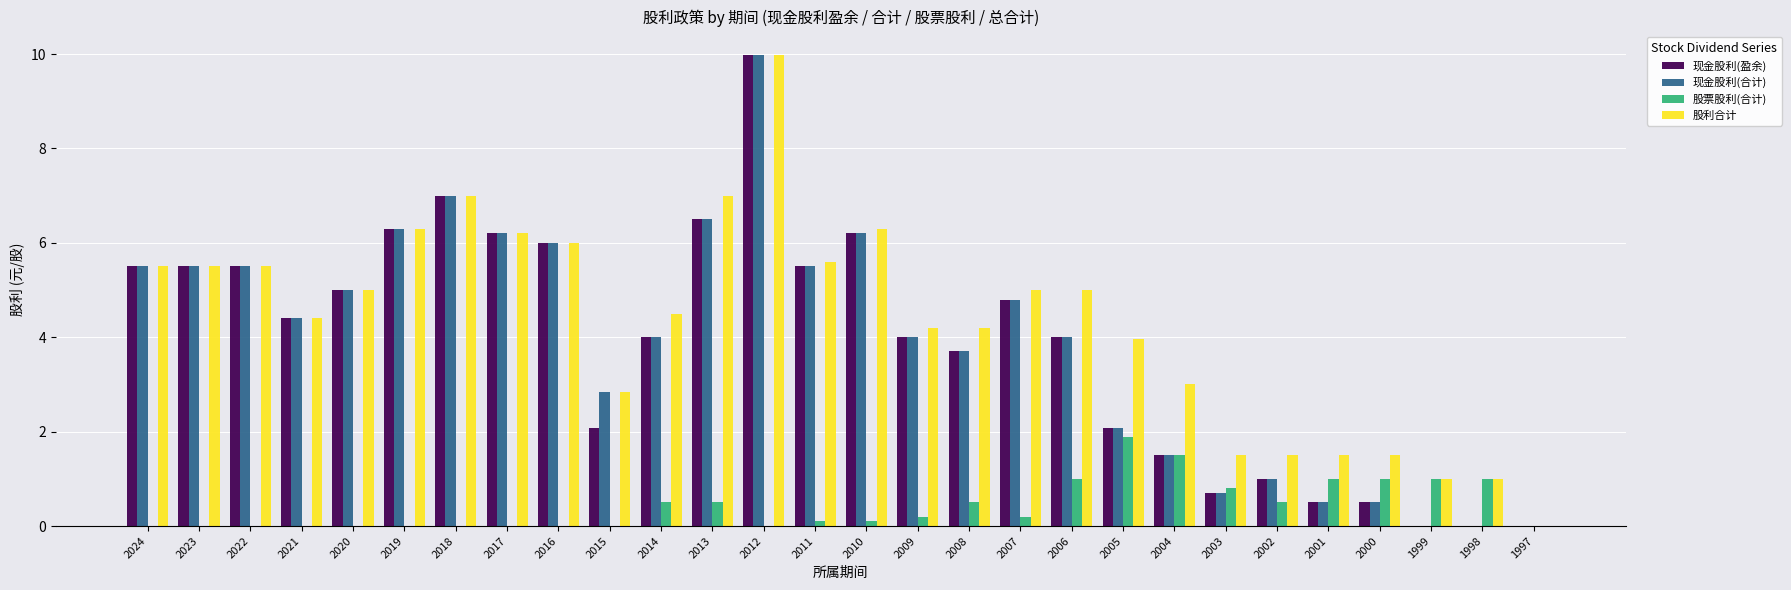

Does the chart contain stacked bars?

No